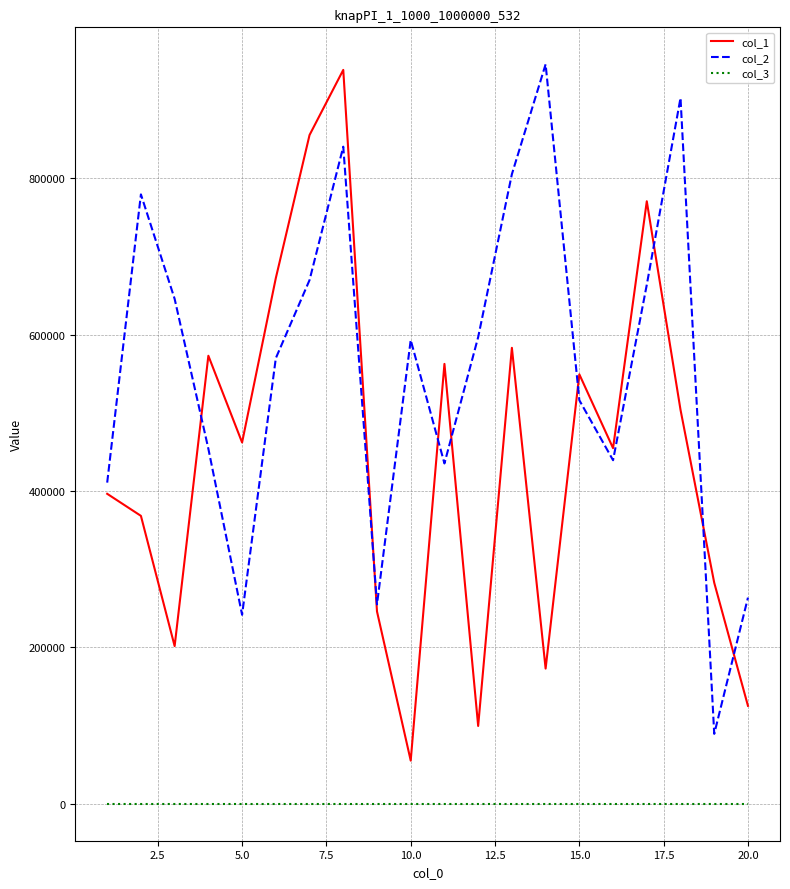

What is the difference between the maximum and minimum values in the col_2 series?

856178